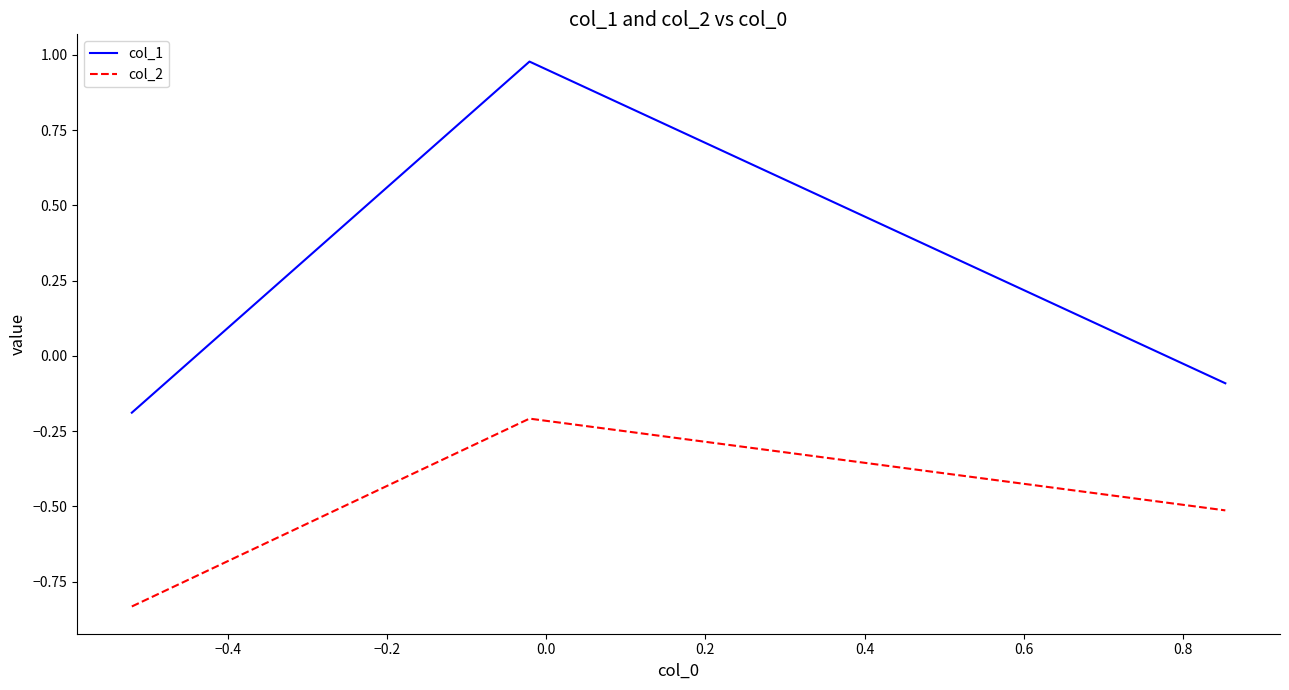

Rank the series by their maximum value, from highest to lowest.

col_1, col_2